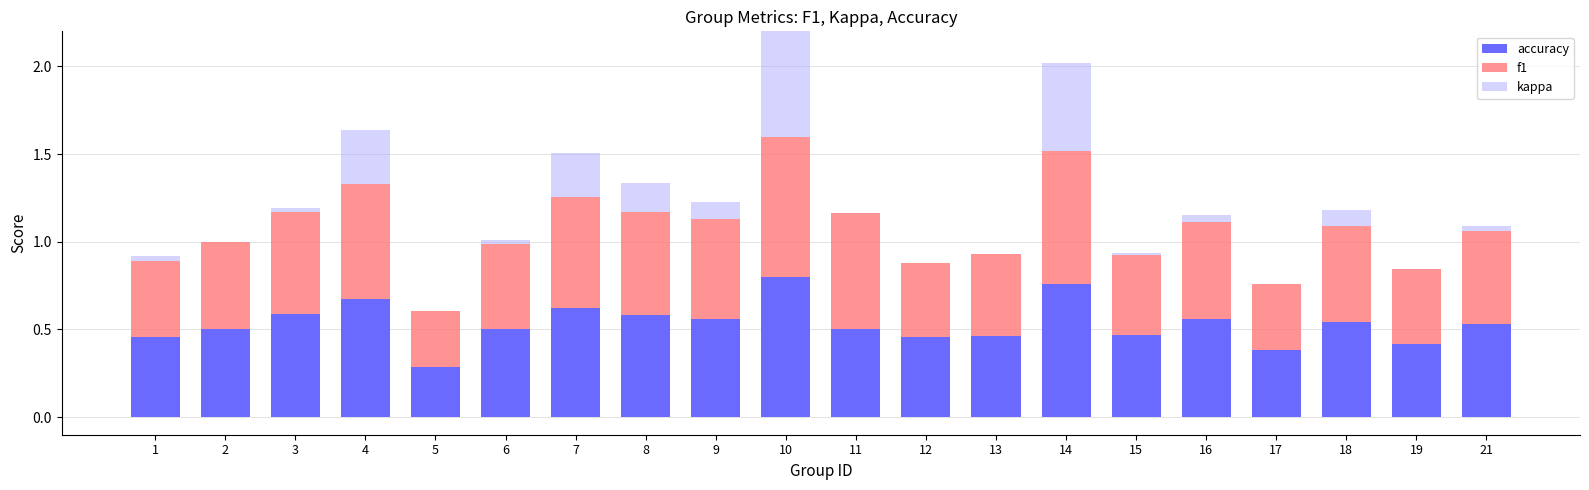

The value of accuracy at 21 is 0.2. True or false?

False